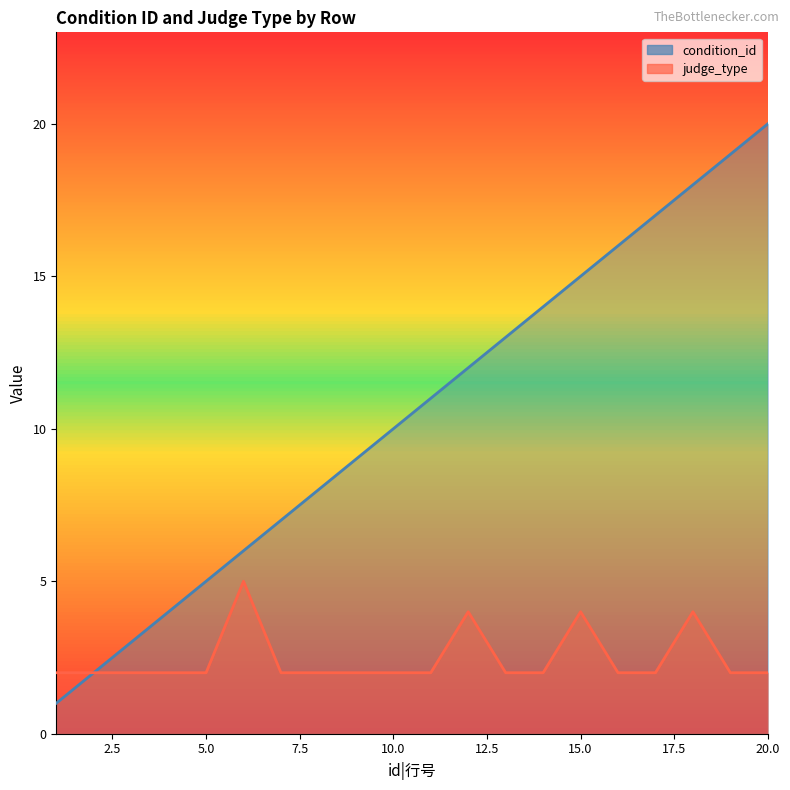

What is the value of the condition_id point at the 11th from the left?

11